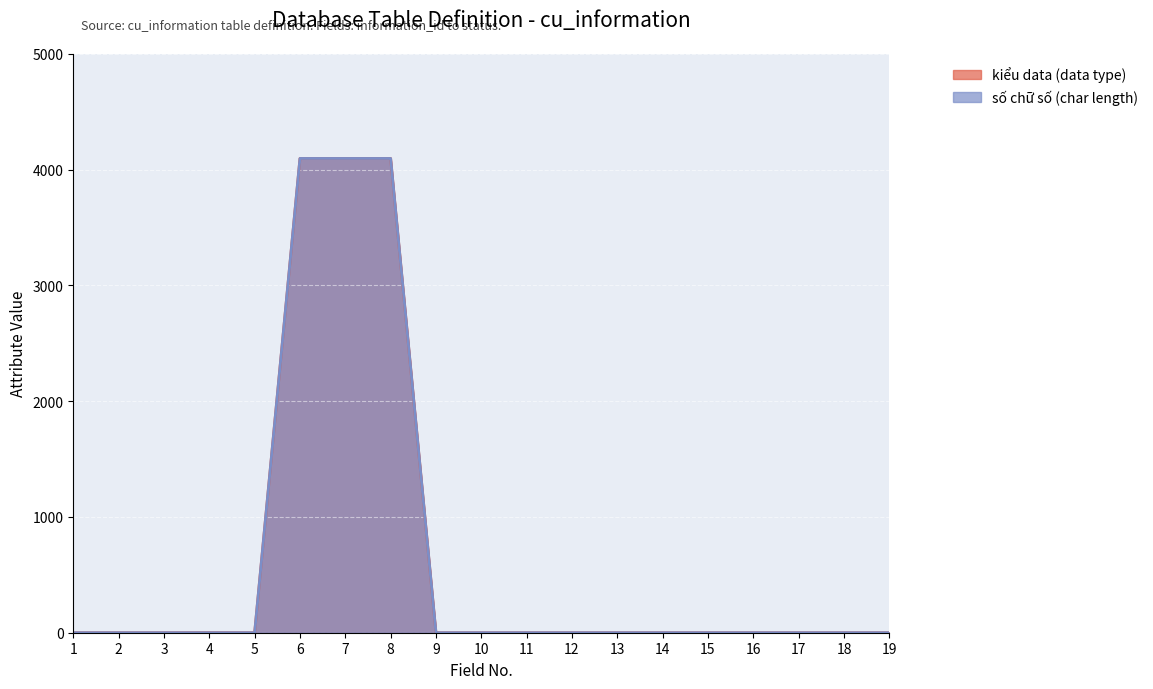

Which has a higher value, 17 or 11?

17